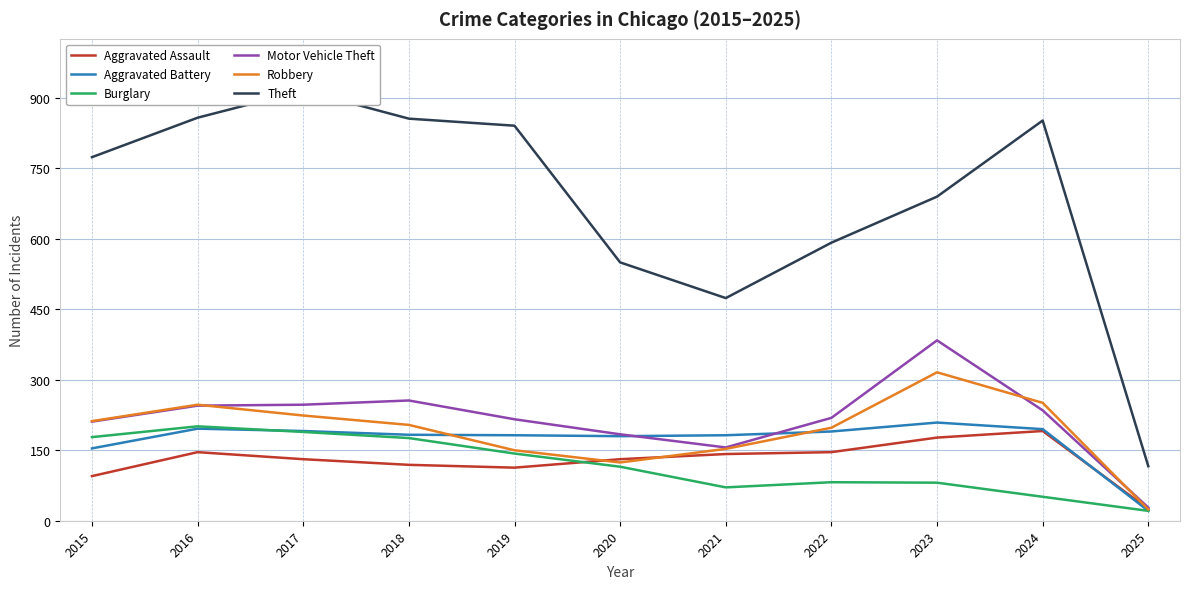

At which category is the sum across all series the highest?

2017